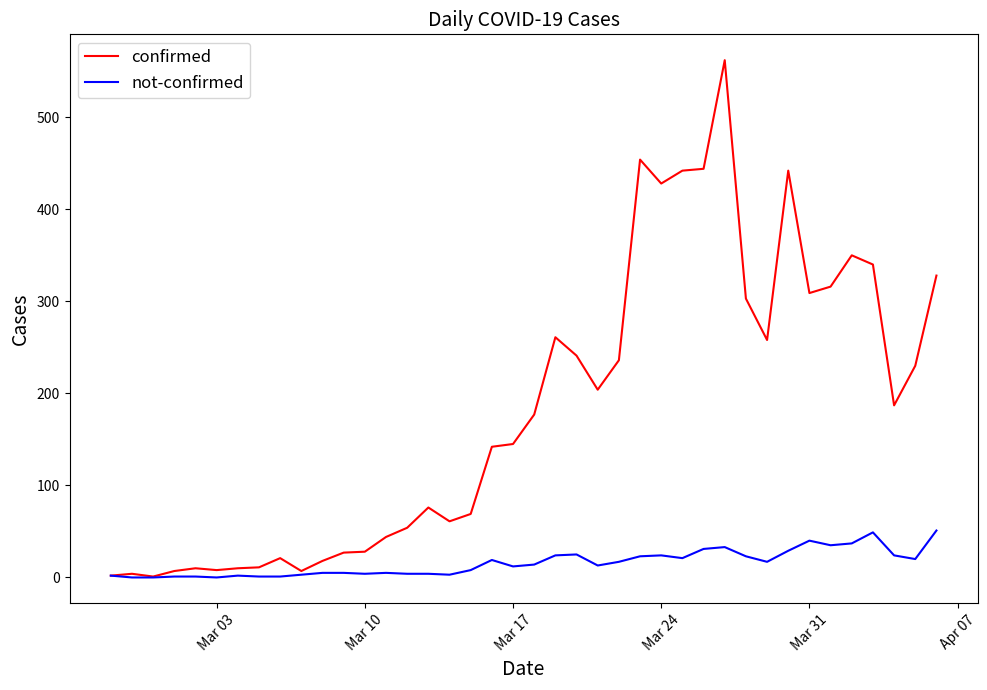

Which series has the widest spread of values?

confirmed